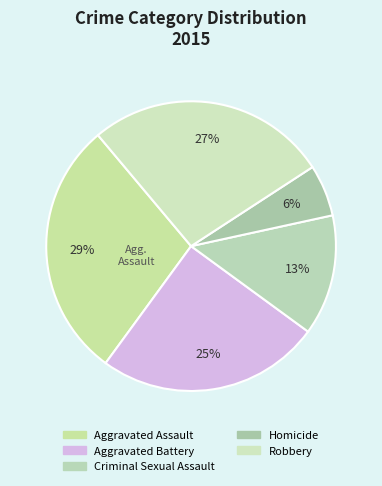

Is there a majority slice in this chart?

No